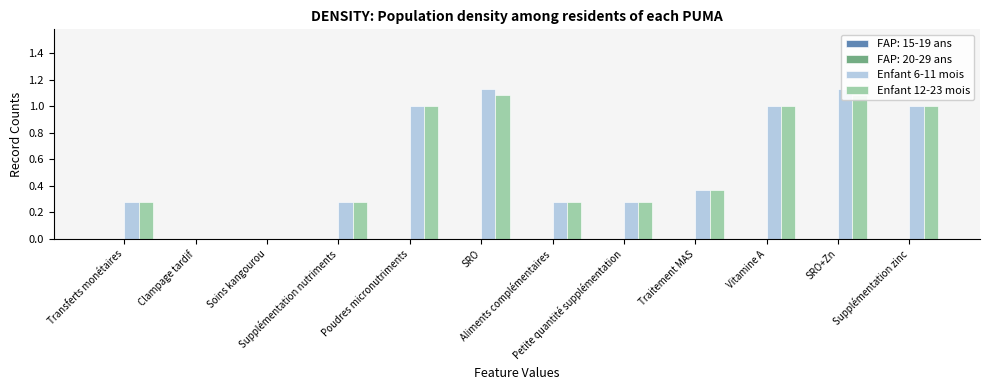

What is the label of the 11th bar from the right?

Clampage tardif